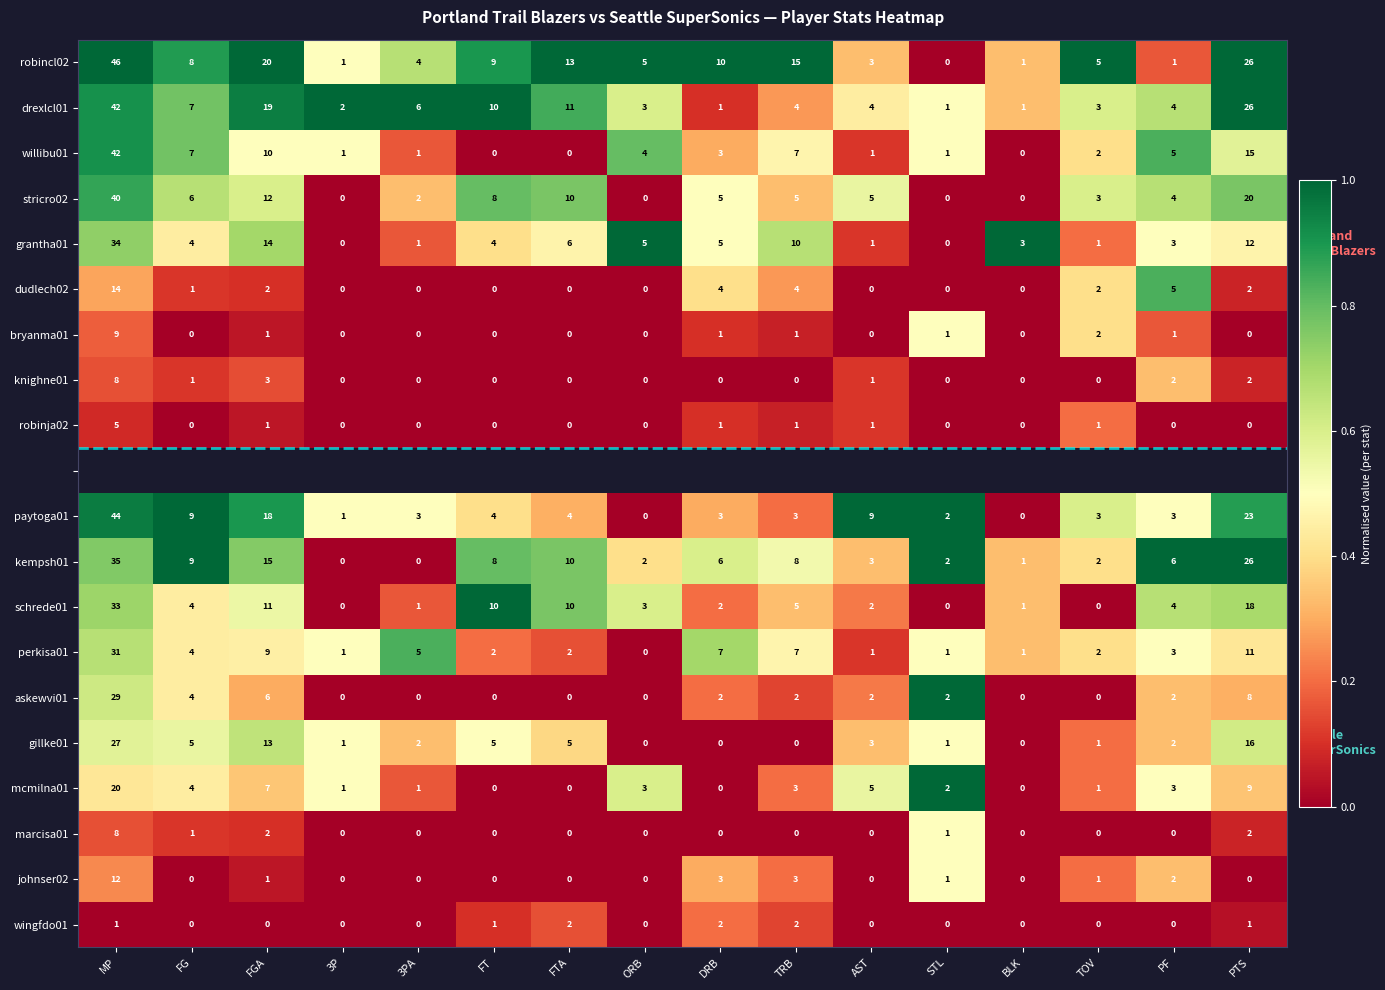

Which label corresponds to the smallest value in the chart?

STL